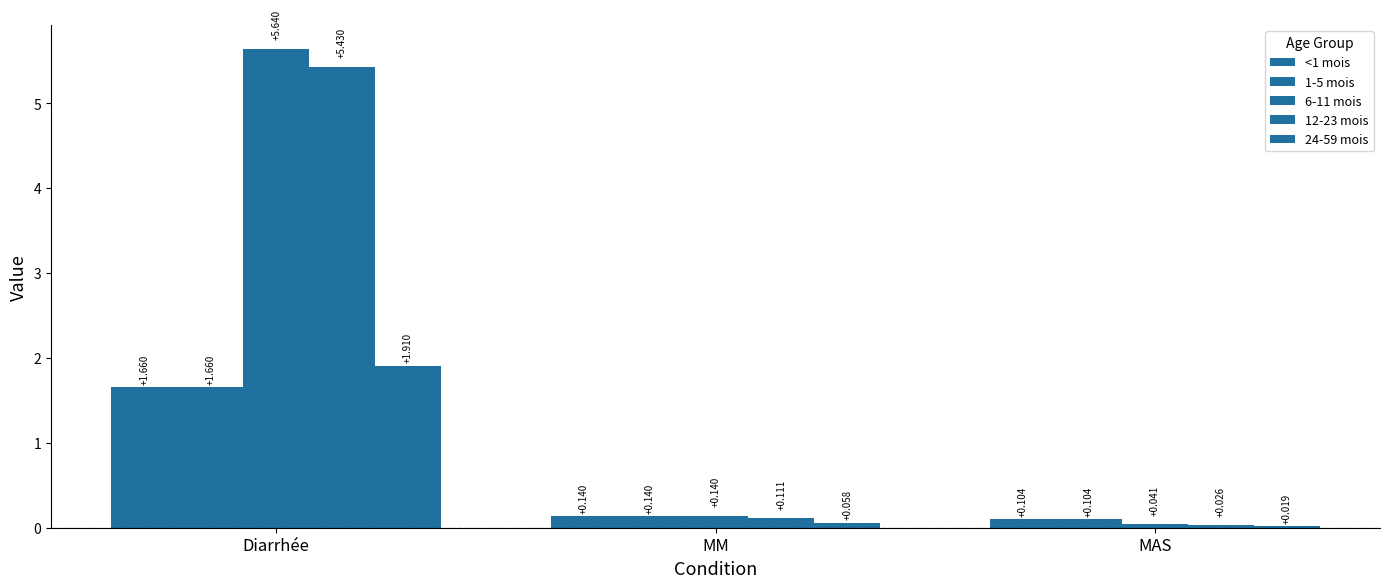

What is the difference between the 1-5 mois values at MAS and Diarrhée?

1.6